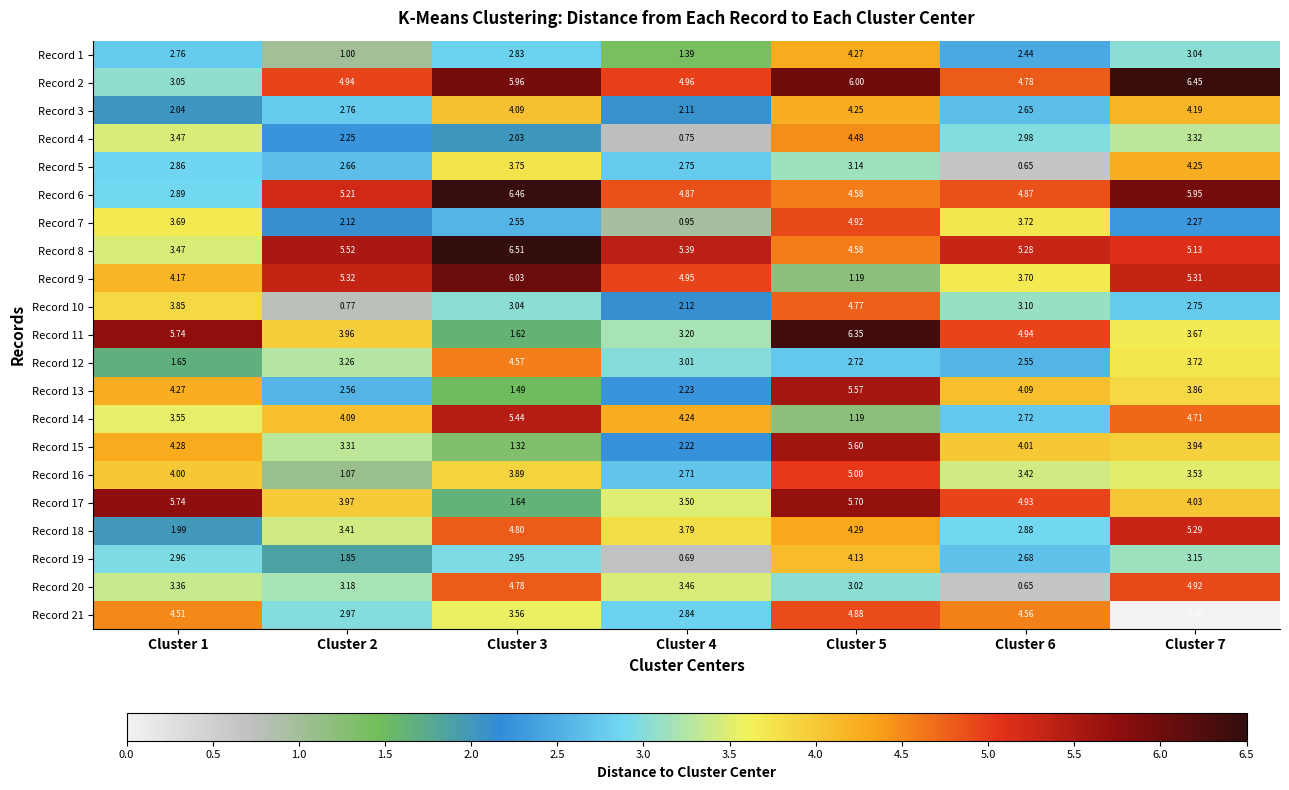

Is the value of Record 15 at Cluster 2 greater than the value of Record 7 at Cluster 1?

No